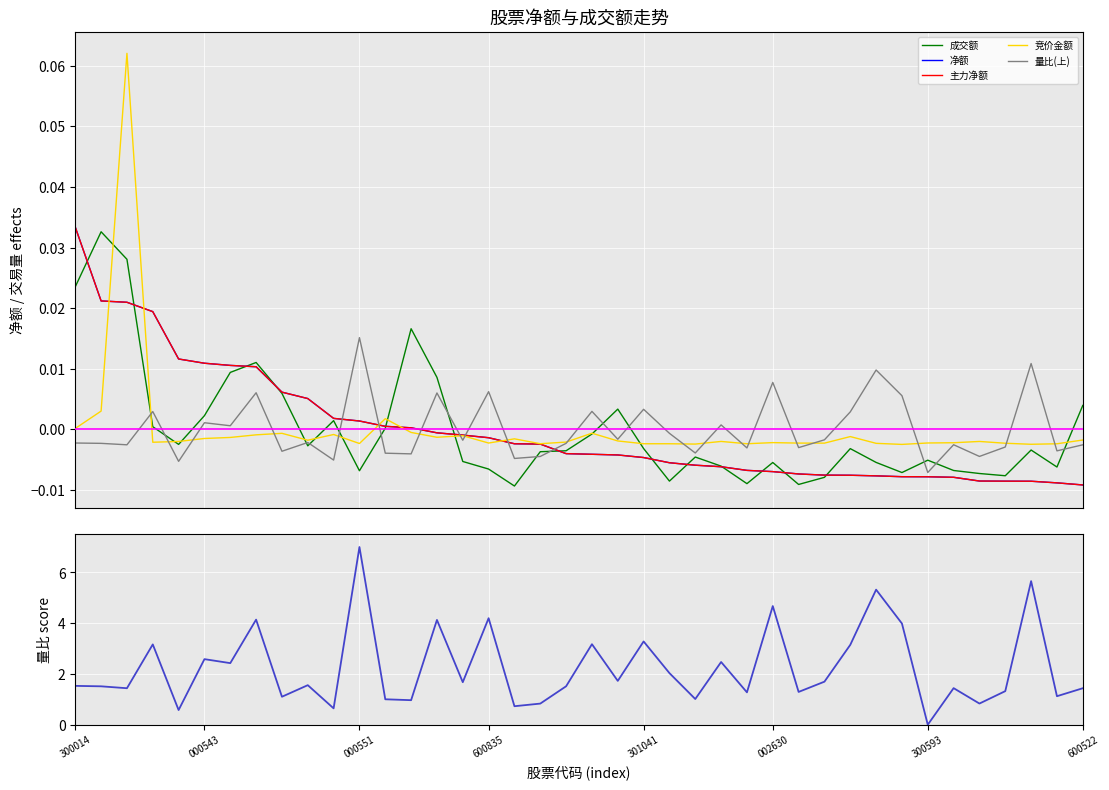

Where do 主力净额 and 成交额 first cross each other?

300014 and 000543